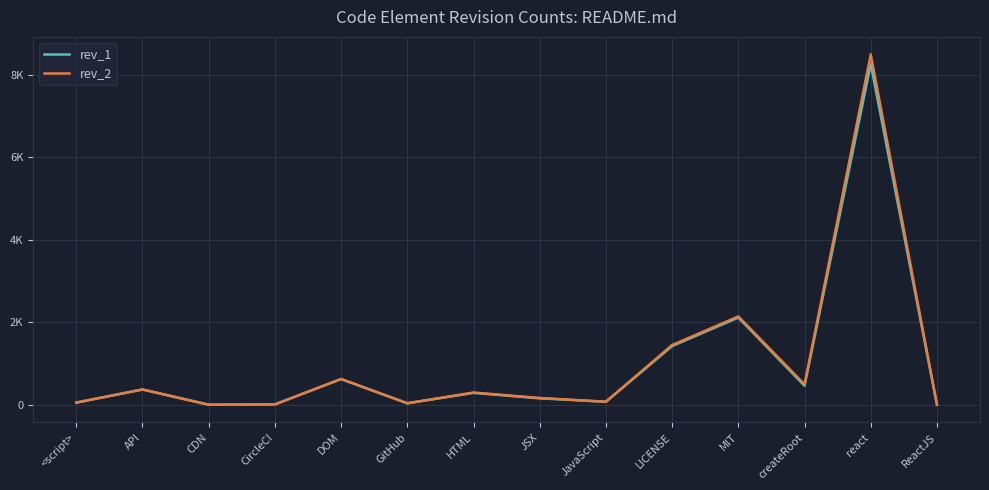

What is the difference between the rev_1 values at react and ReactJS?

8259